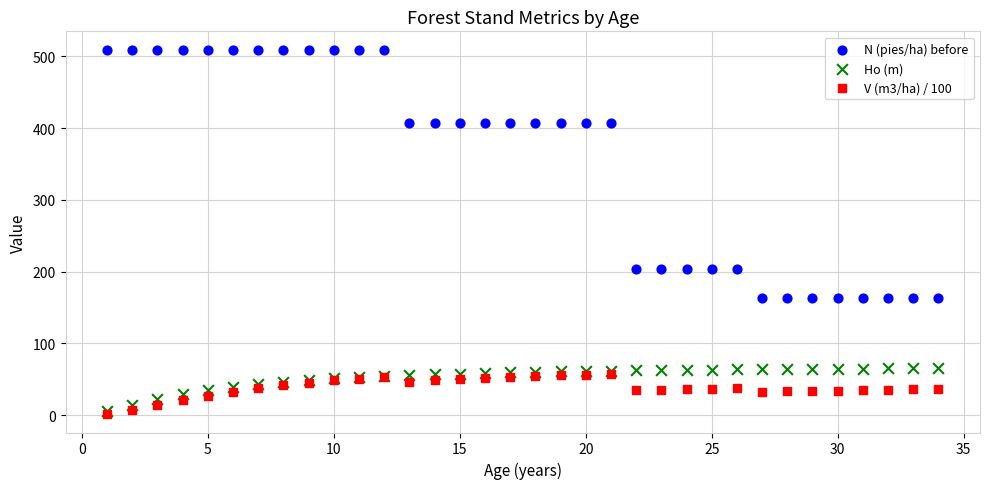

Which series contains the lowest Y value?

V (m3/ha) / 100